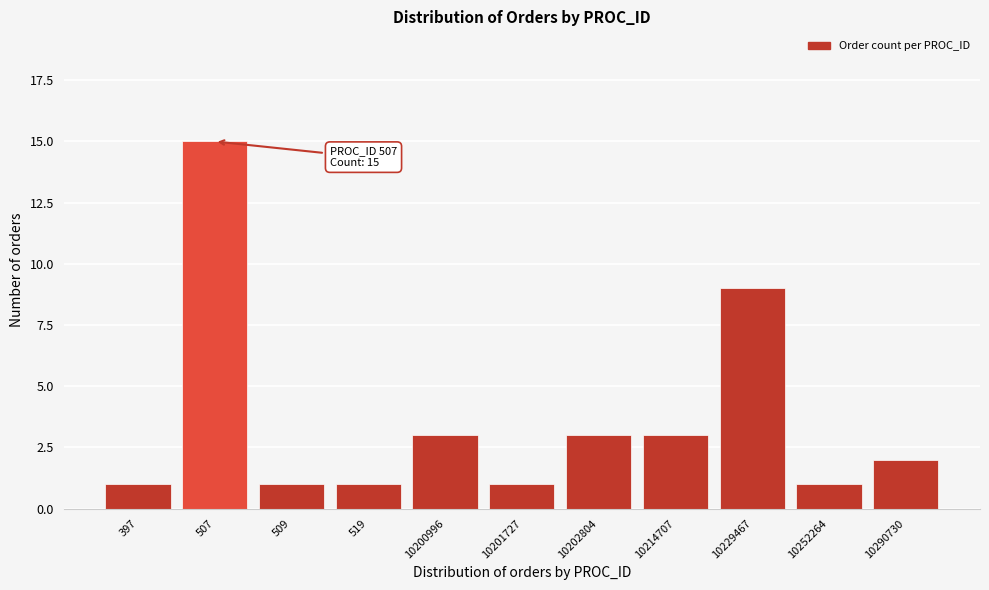

Reading left to right, extract all data points from this chart.

397=1	507=15	509=1	519=1	10200996=3	10201727=1	10202804=3	10214707=3	10229467=9	10252264=1	10290730=2